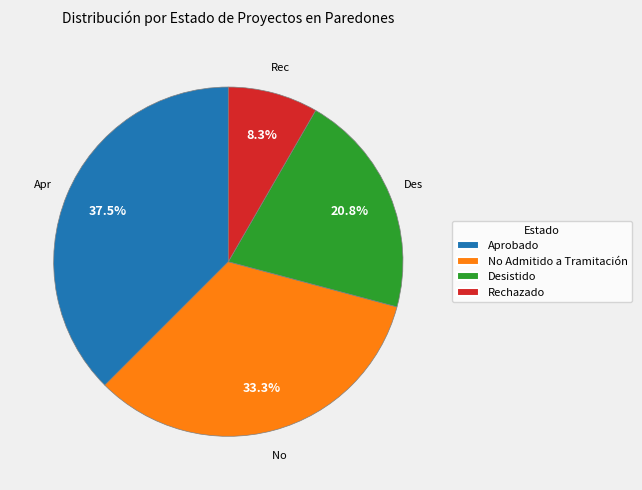

Which has a higher value, Aprobado or Rechazado?

Aprobado